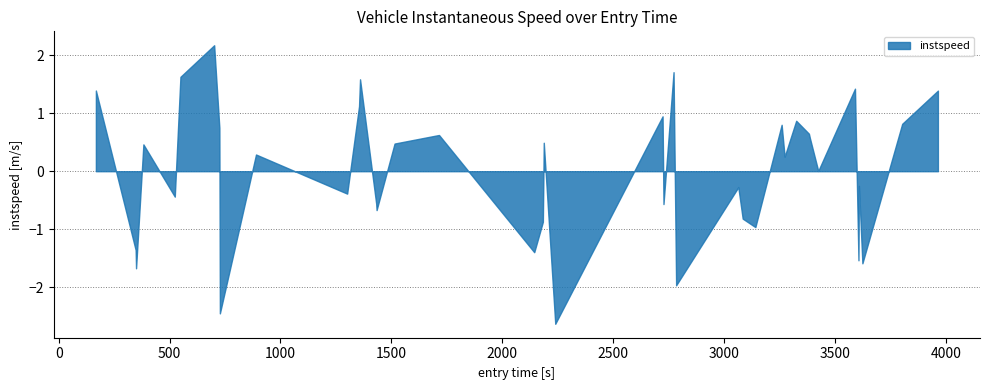

How many points are lower than both their immediate neighbors (excluding endpoints)?

14